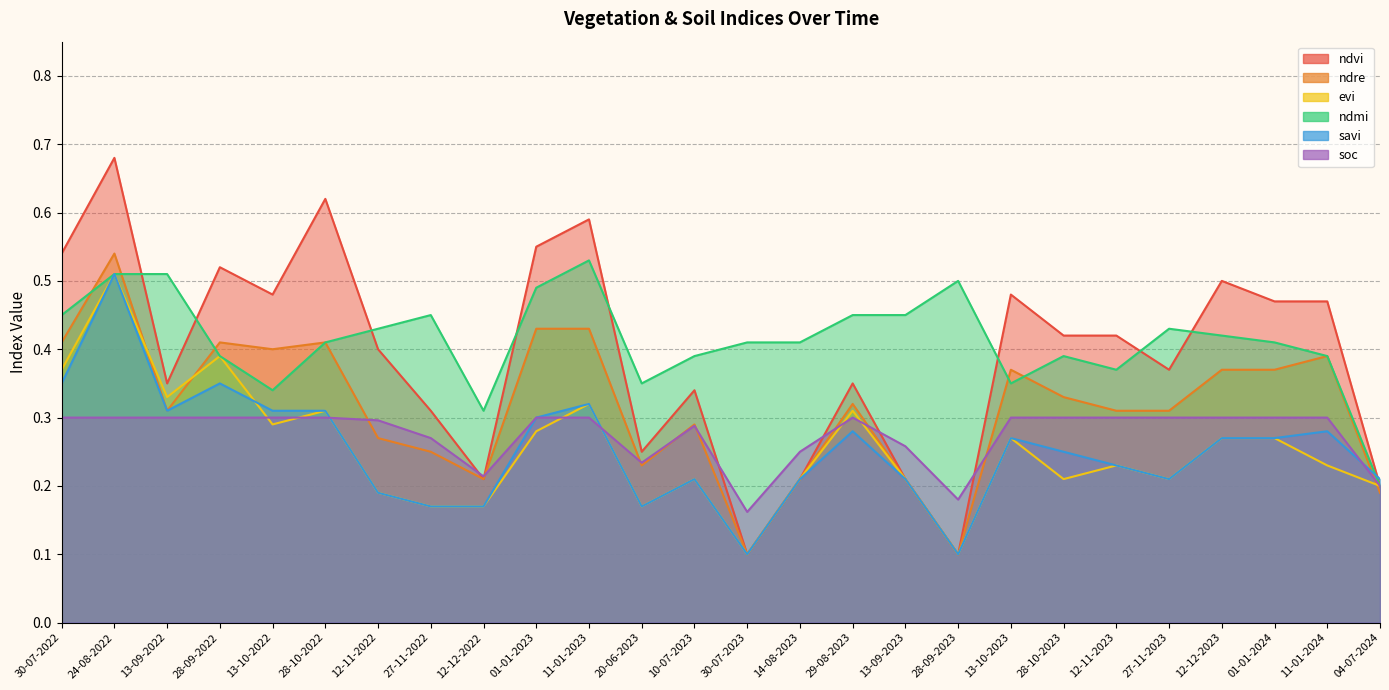

What is the total value across all series at 12-12-2023?

2.1